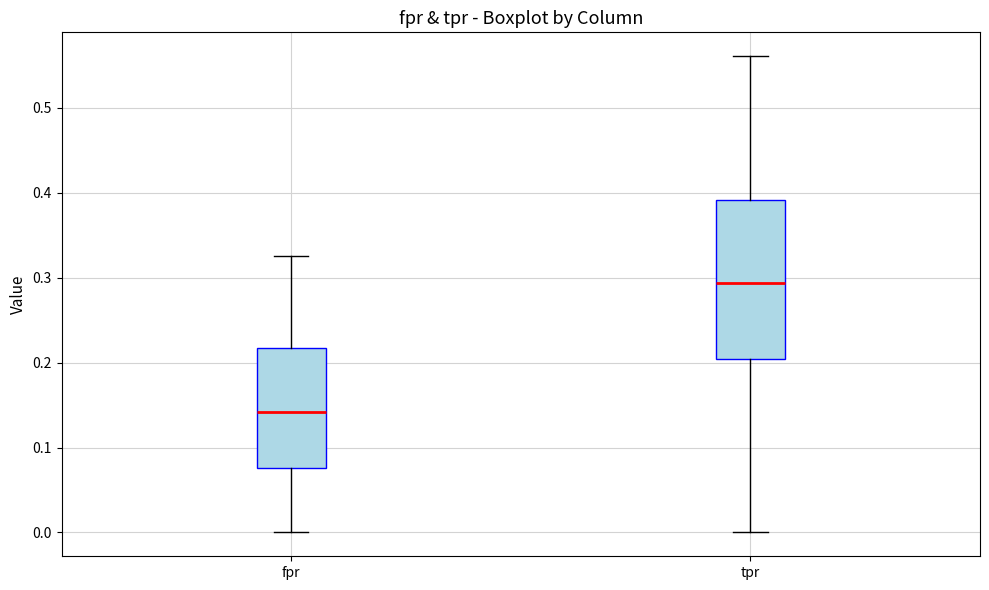

Reading left to right, transcribe this box plot: for each box, give where its median line is, the range the box spans, and where its two whiskers end, as read against the y-axis. The values are not printed on the chart, so give them approximately, as read against the axis.

fpr: median 0.14, box 0.08 to 0.22, whiskers 0.00 to 0.33
tpr: median 0.29, box 0.20 to 0.39, whiskers 0.00 to 0.56